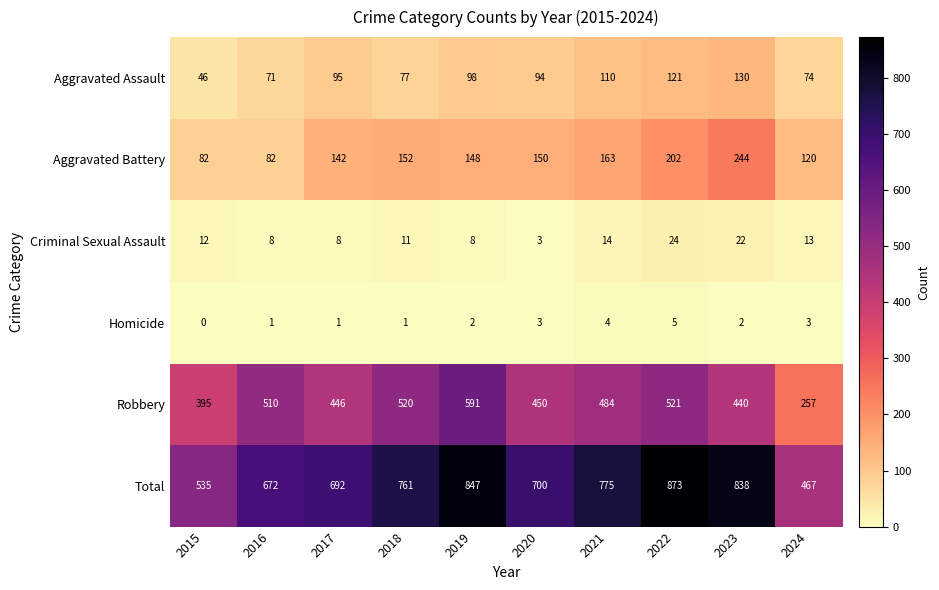

What is the maximum value for Aggravated Battery?

244